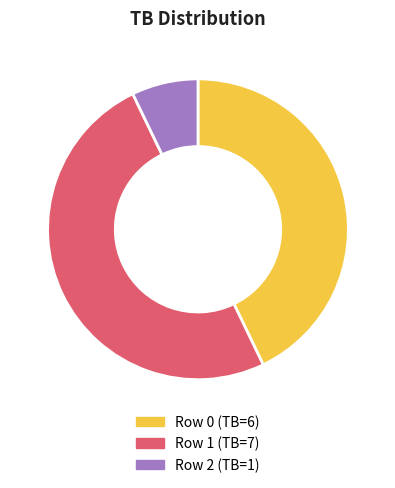

What is the largest slice in the pie chart?

Row 1 (TB=7)